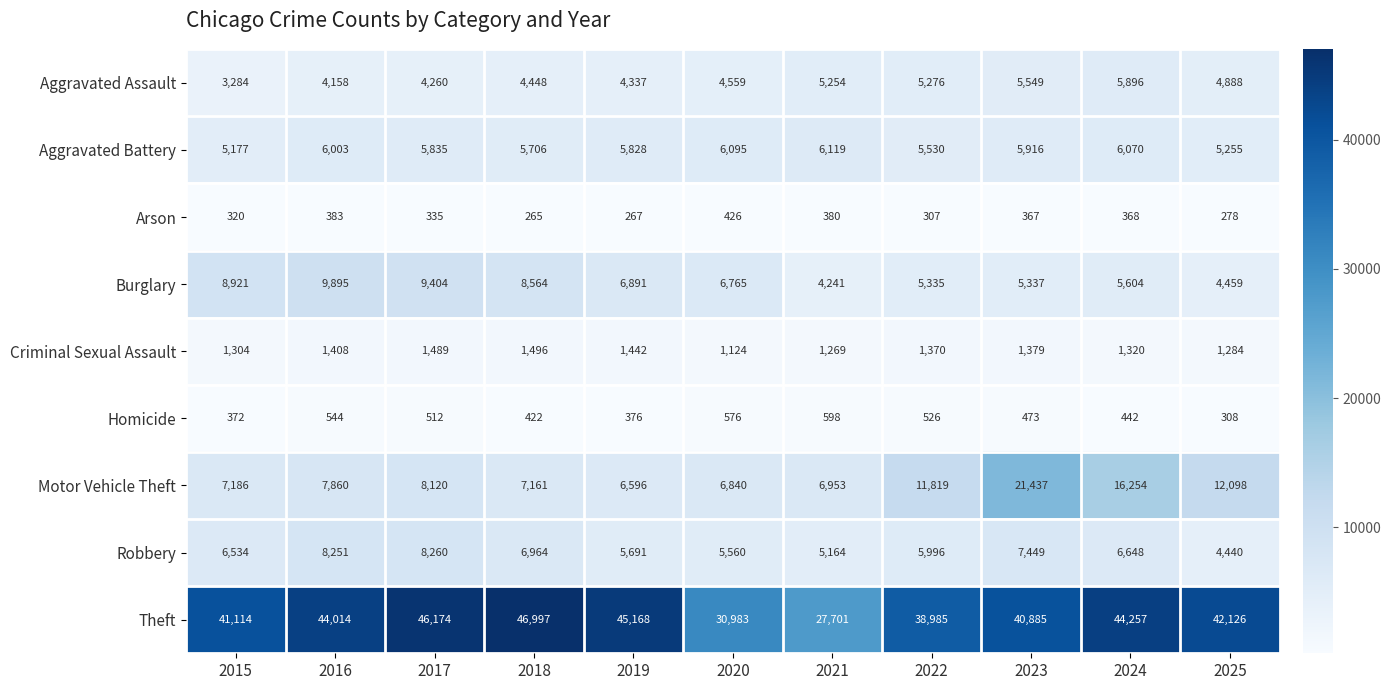

What is the approximate value of Criminal Sexual Assault at 2022?

1370